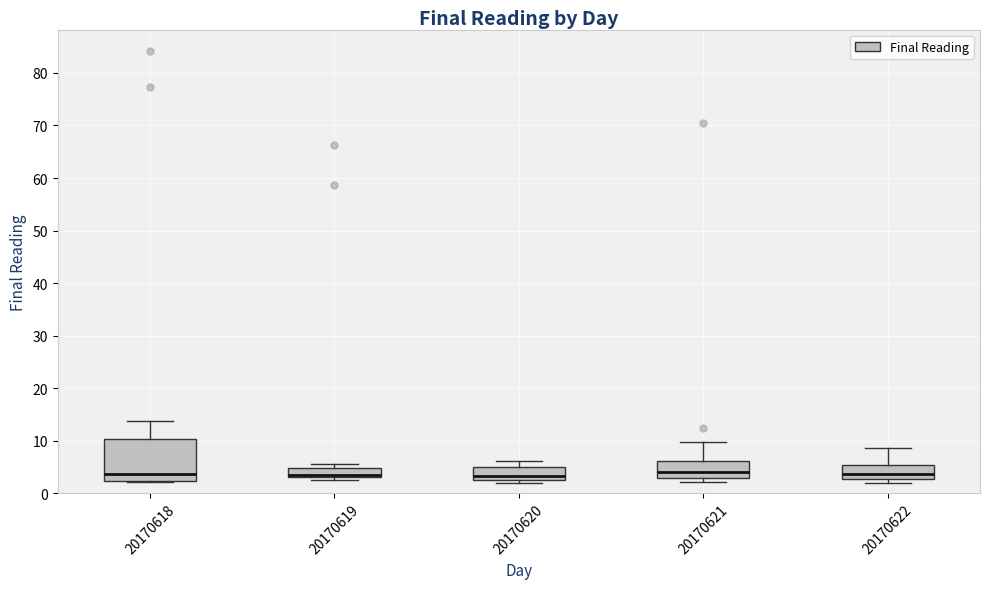

Reading left to right, transcribe this box plot: for each box, give where its median line is, the range the box spans, and where its two whiskers end, as read against the y-axis. The values are not printed on the chart, so give them approximately, as read against the axis.

20170618: median 4, box 2 to 10, whiskers 2 to 14
20170619: median 4, box 3 to 5, whiskers 3 (just below the box's lower edge) to 6
20170620: median 3 (just above the box's lower edge), box 3 to 5, whiskers 2 to 6
20170621: median 4, box 3 to 6, whiskers 2 to 10
20170622: median 4, box 3 to 5, whiskers 2 to 9